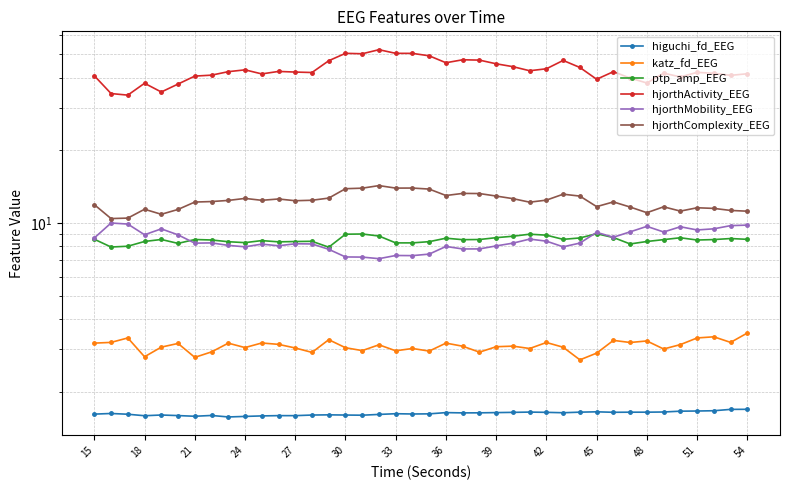

What is the value of the hjorthMobility_EEG point at the 30th from the left?

8.3